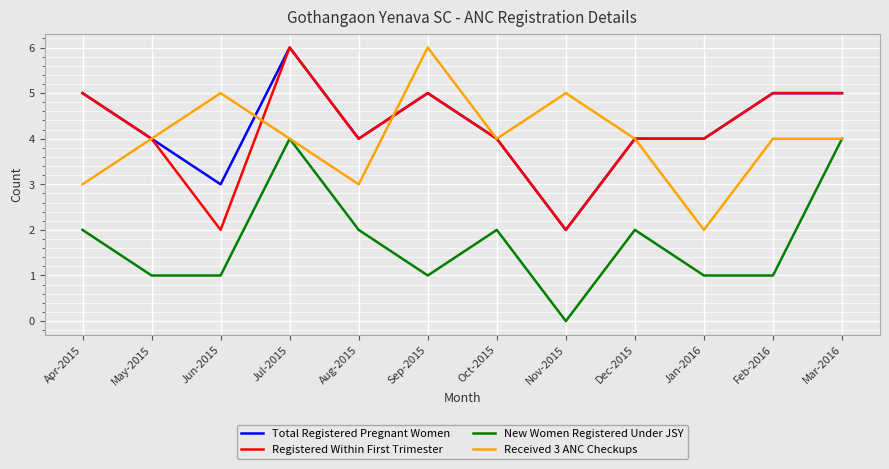

At how many categories does at least one series exceed 1?

12